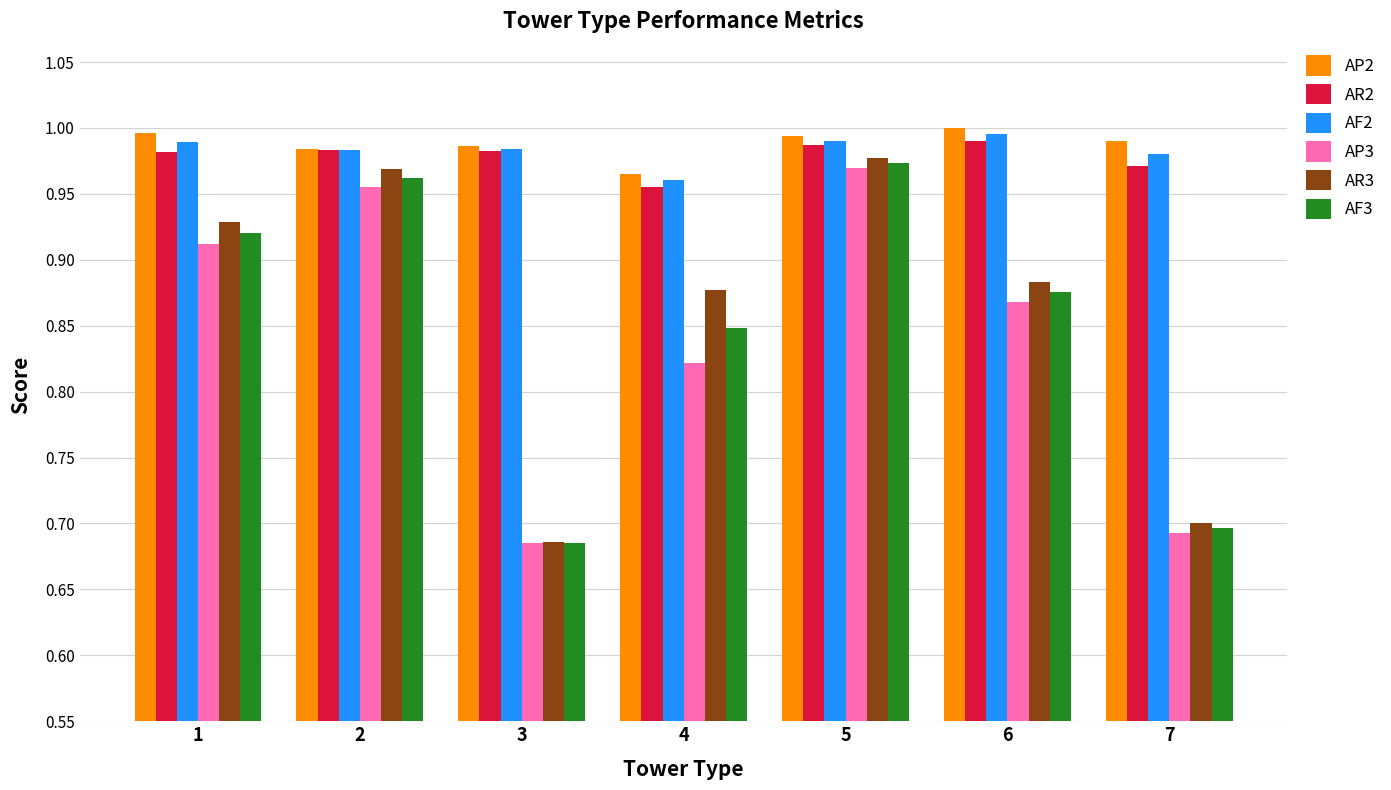

True or false: AR2 has a value of 0.2 at 3.

False